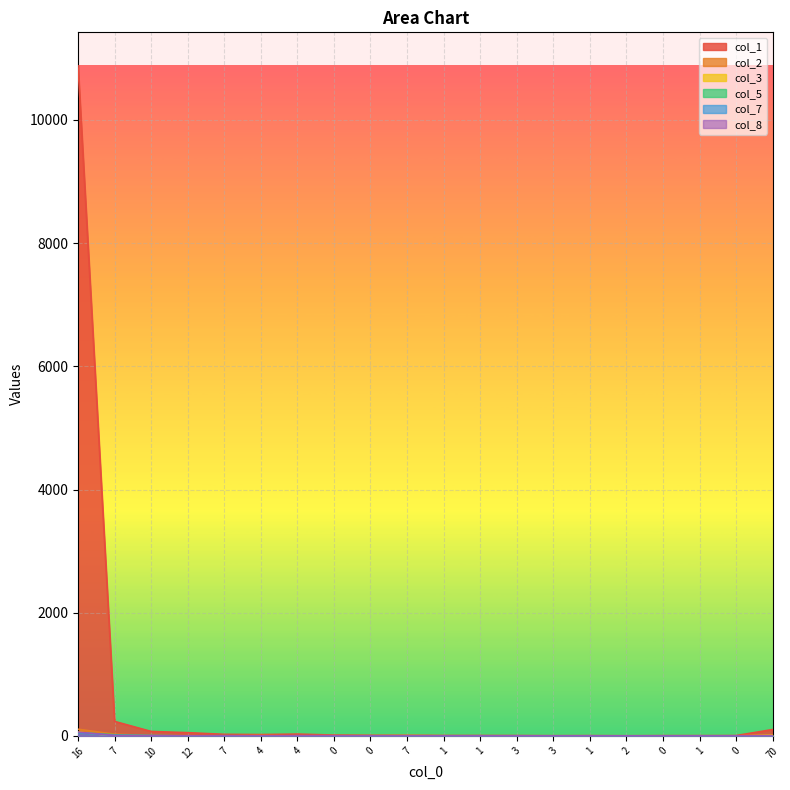

What is the value of the col_8 point at the 20th from the left?

2